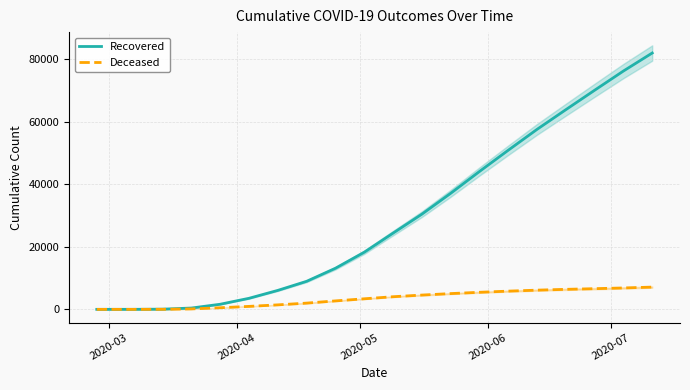

What is the maximum value for Recovered?

82049